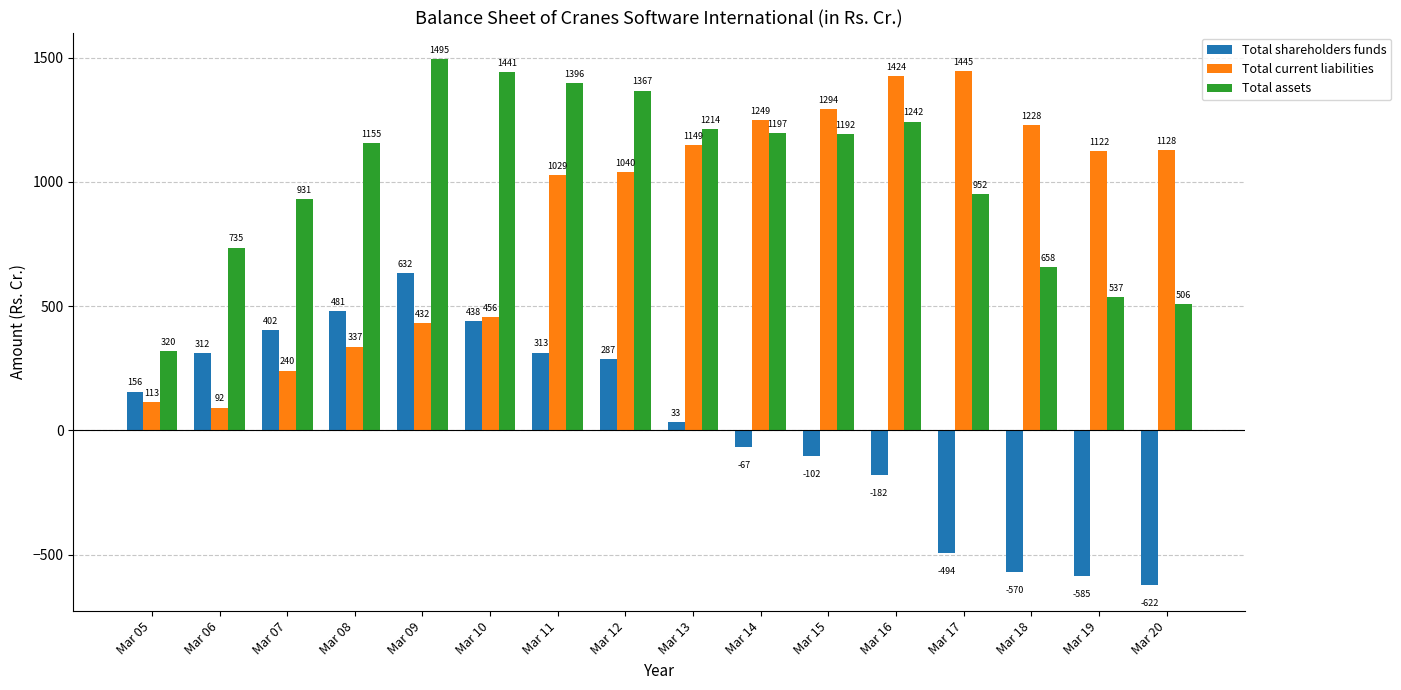

Where is Total current liabilities nearest to the value 768?

Mar 11